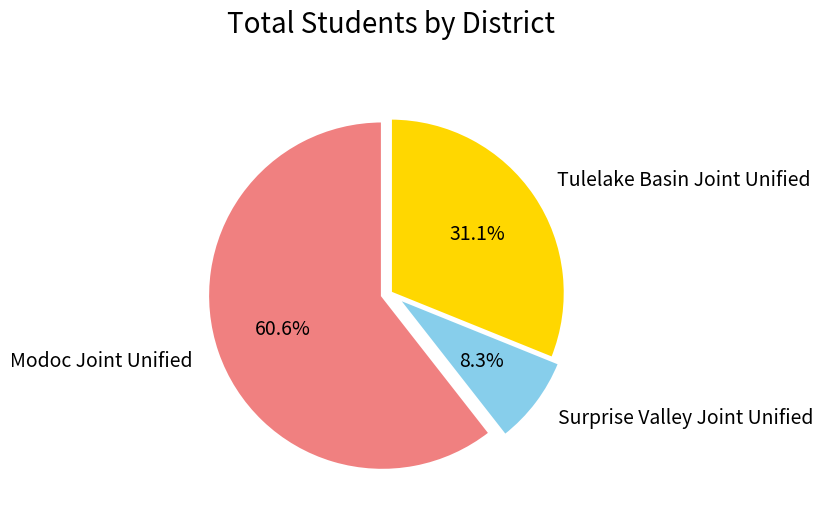

What is the smallest slice in the pie chart?

Surprise Valley Joint Unified